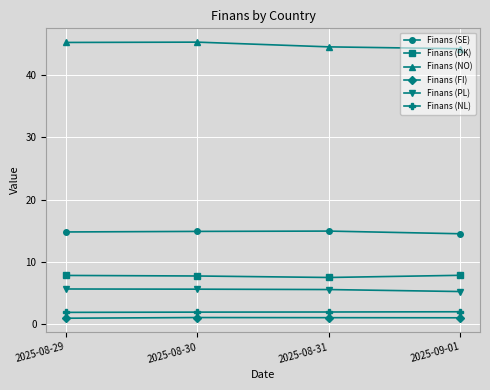

The value of Finans (NO) at 2025-08-31 is 60.0. True or false?

False